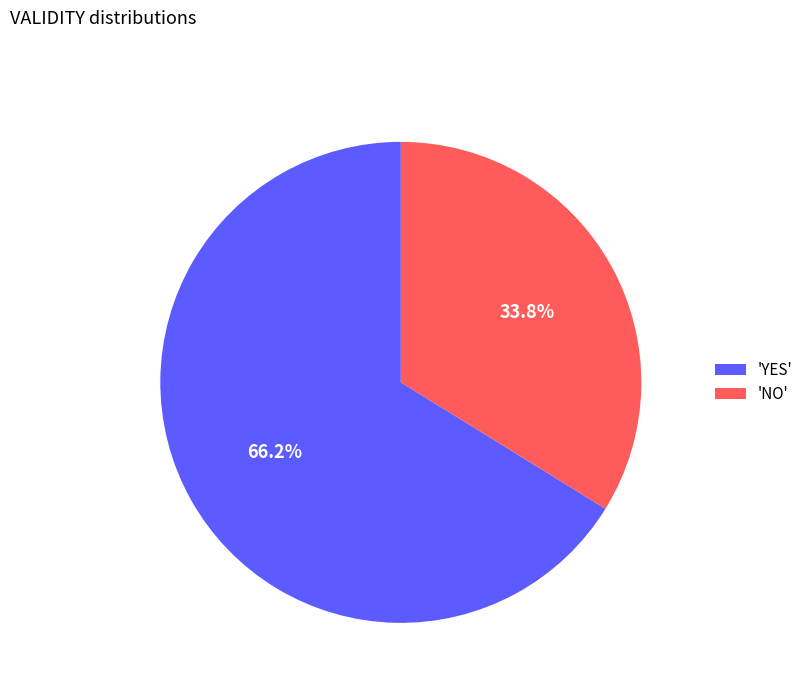

What is the smallest slice in the pie chart?

'NO'